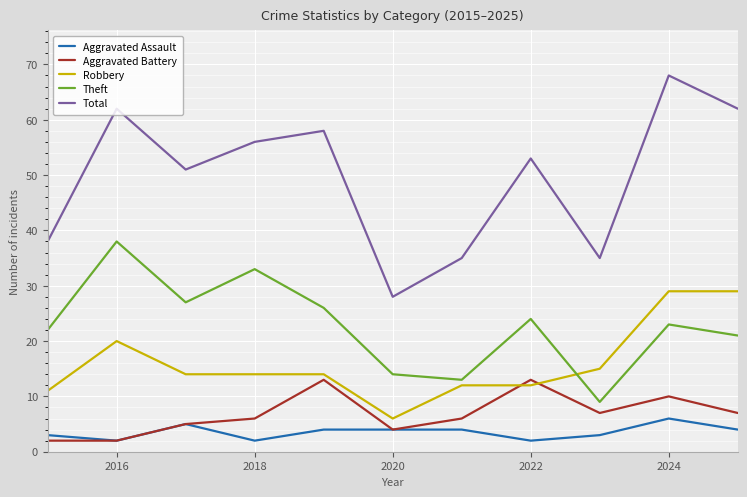

List the series in order of their peak value, lowest first.

Aggravated Assault, Aggravated Battery, Robbery, Theft, Total